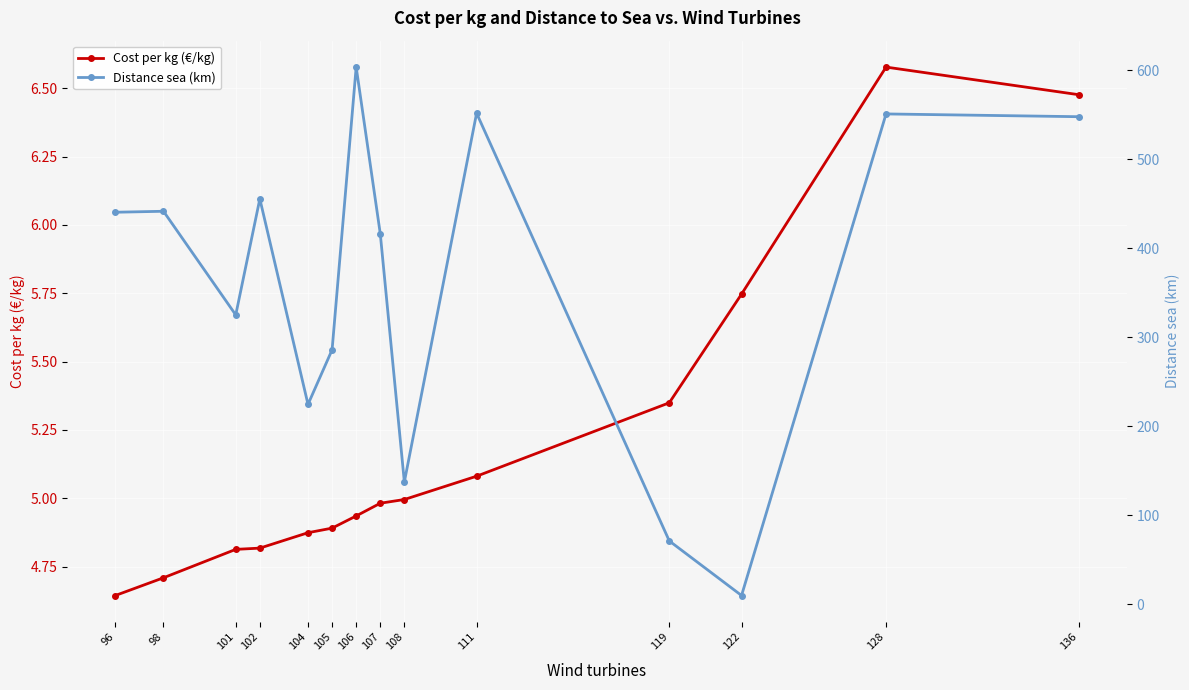

Which series has the widest spread of values?

Distance sea (km)